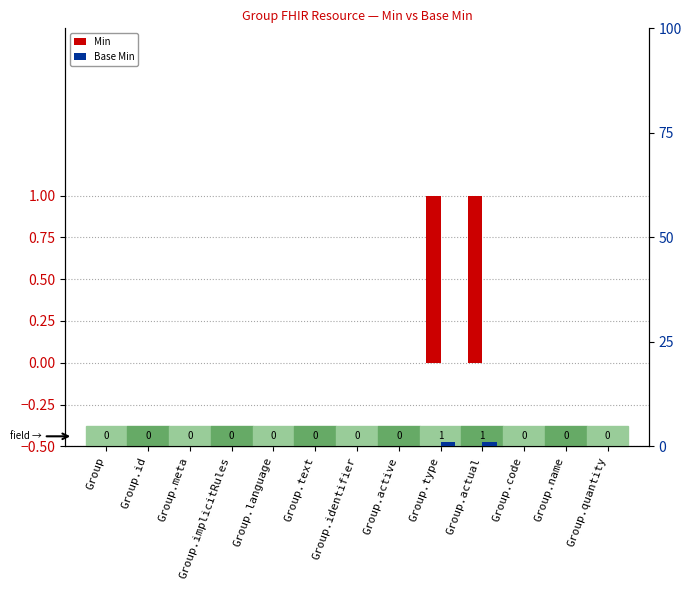

What are all the series names shown in the legend?

Min, Base Min